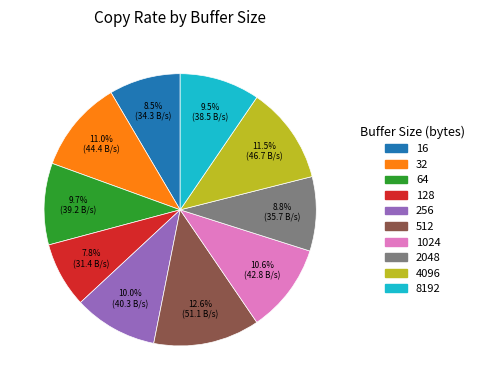

Which slice is the largest?

512